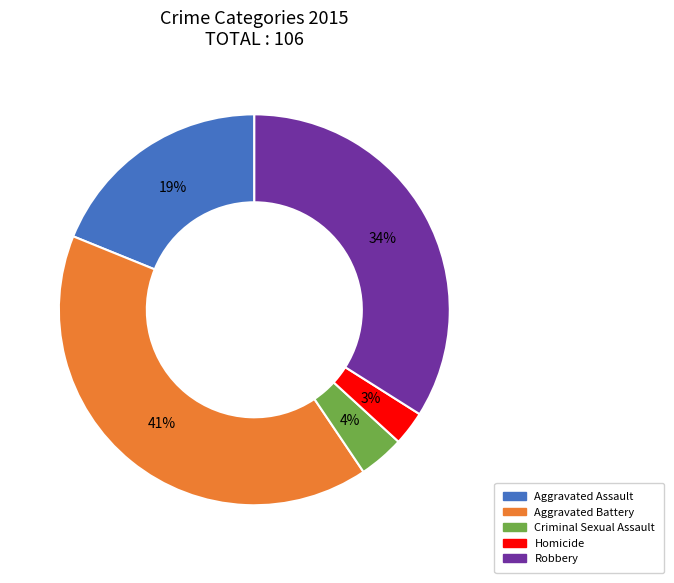

Which has a higher value, Robbery or Homicide?

Robbery